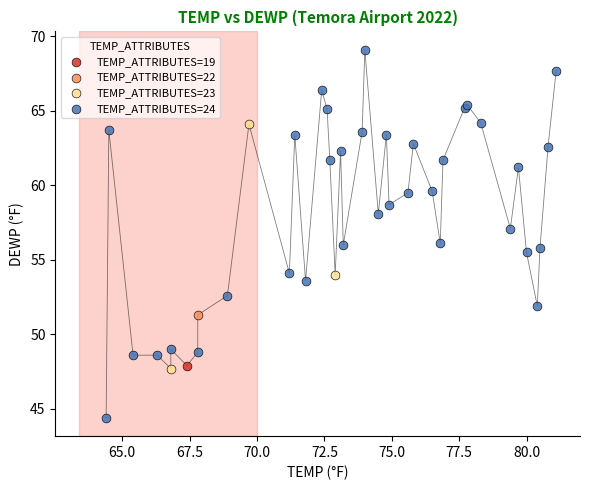

Which series contains the highest Y value?

TEMP_ATTRIBUTES=24